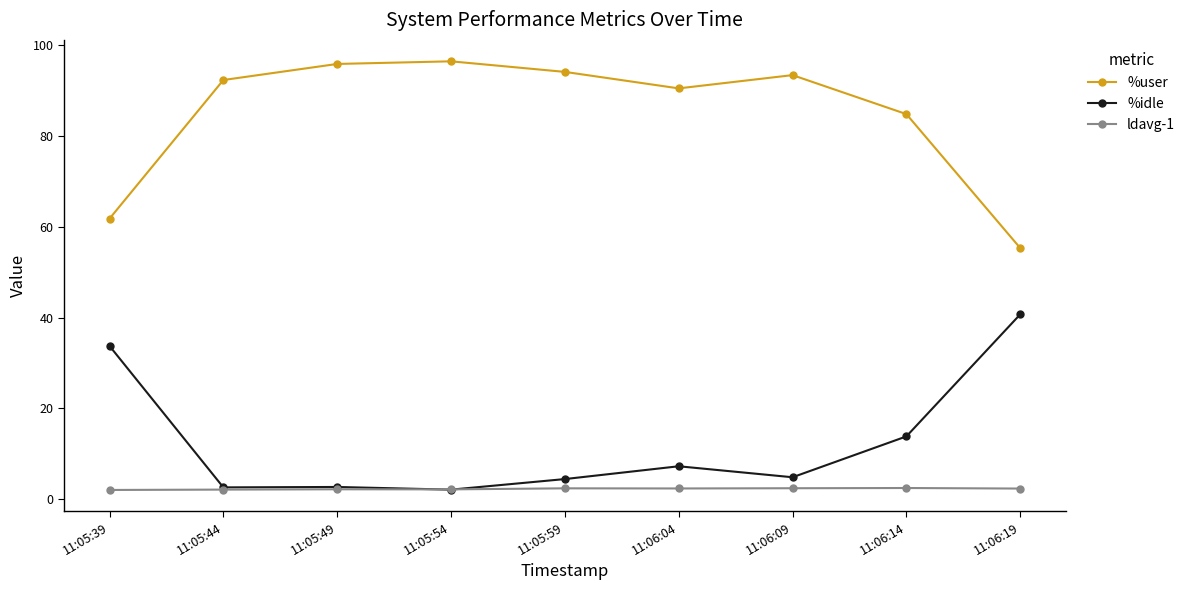

What is the average value of the %idle series?

12.5